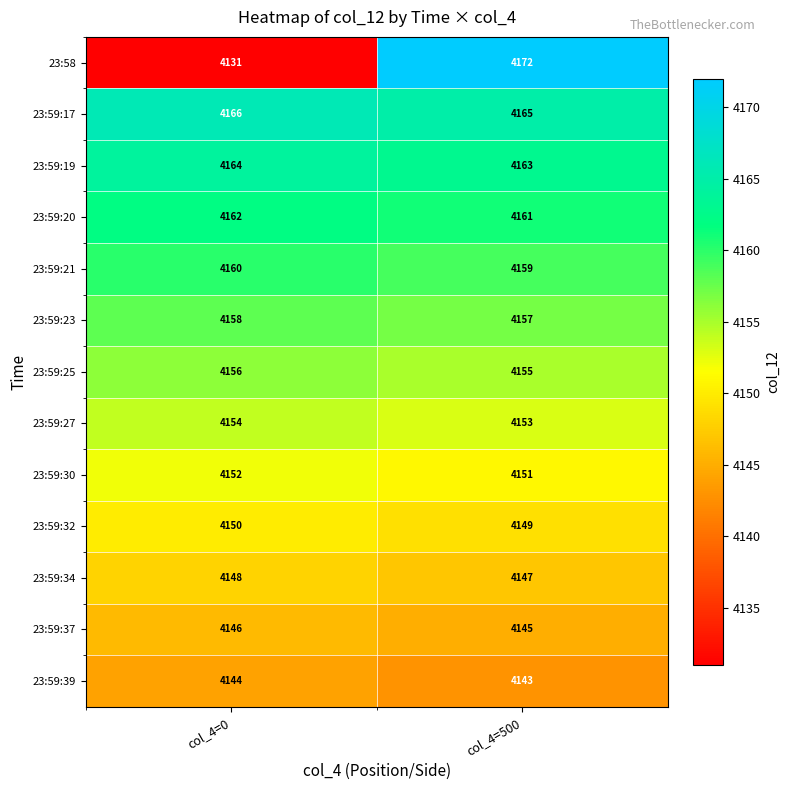

Reading left to right, list all the values displayed in this chart.

23:58: 4131	4172
23:59:17: 4166	4165
23:59:19: 4164	4163
23:59:20: 4162	4161
23:59:21: 4160	4159
23:59:23: 4158	4157
23:59:25: 4156	4155
23:59:27: 4154	4153
23:59:30: 4152	4151
23:59:32: 4150	4149
23:59:34: 4148	4147
23:59:37: 4146	4145
23:59:39: 4144	4143